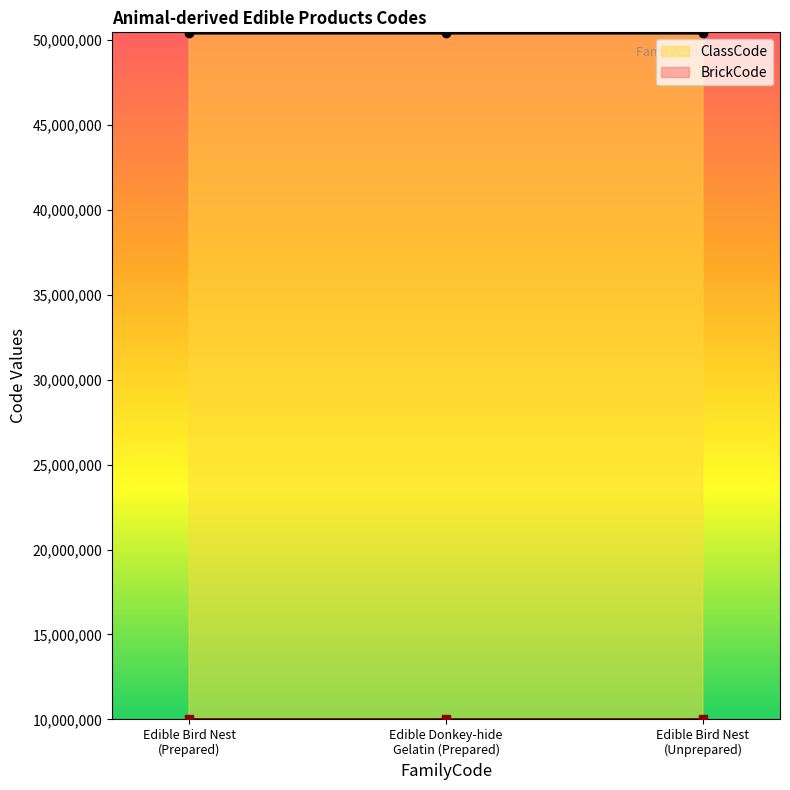

What is the minimum value shown in the chart?

10008449